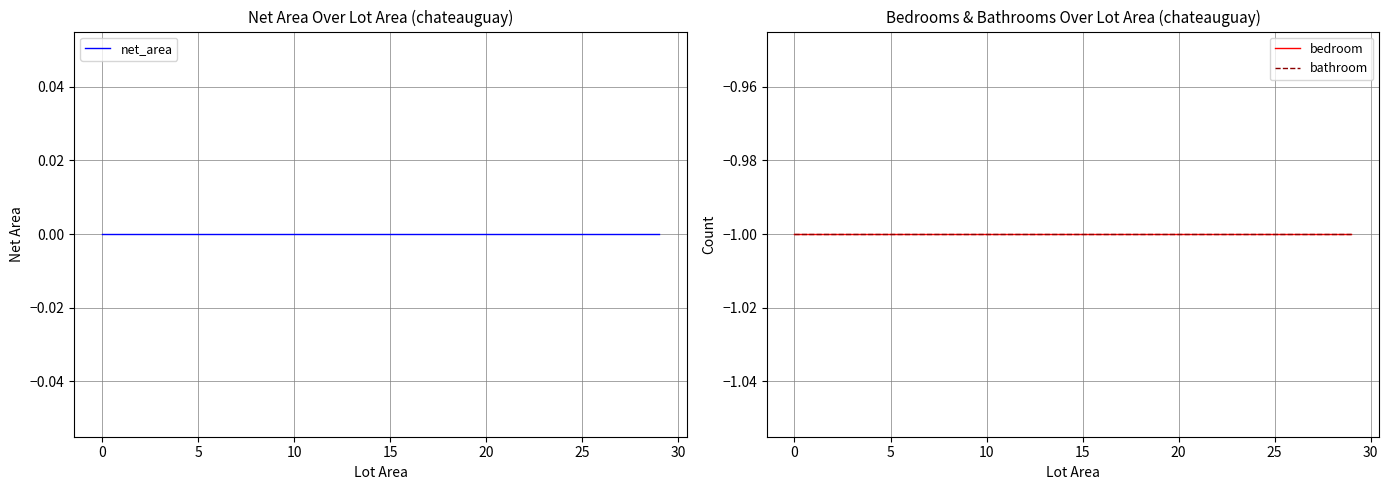

Reading left to right, what are all the values shown in this chart?

net_area: 0	0	0	0	0	0	0	0	0	0	0	0	0	0	0	0	0	0	0	0	0	0	0	0	0	0	0	0	0	0
bedroom: -1	-1	-1	-1	-1	-1	-1	-1	-1	-1	-1	-1	-1	-1	-1	-1	-1	-1	-1	-1	-1	-1	-1	-1	-1	-1	-1	-1	-1	-1
bathroom: -1	-1	-1	-1	-1	-1	-1	-1	-1	-1	-1	-1	-1	-1	-1	-1	-1	-1	-1	-1	-1	-1	-1	-1	-1	-1	-1	-1	-1	-1